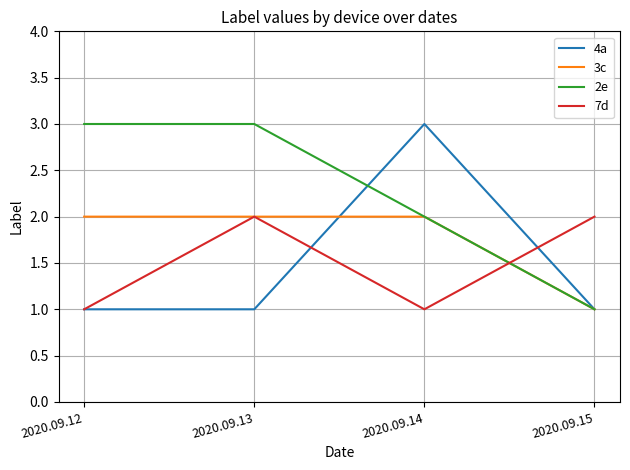

What is the total value across all series at 2020.09.15?

5